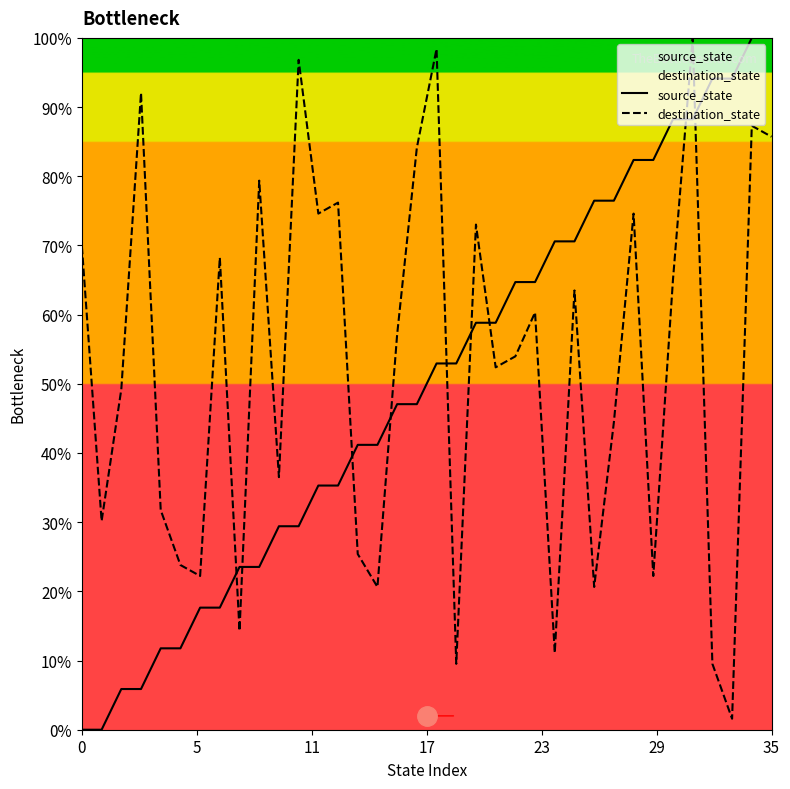

Which series changed the most between 16 and 20?

destination_state